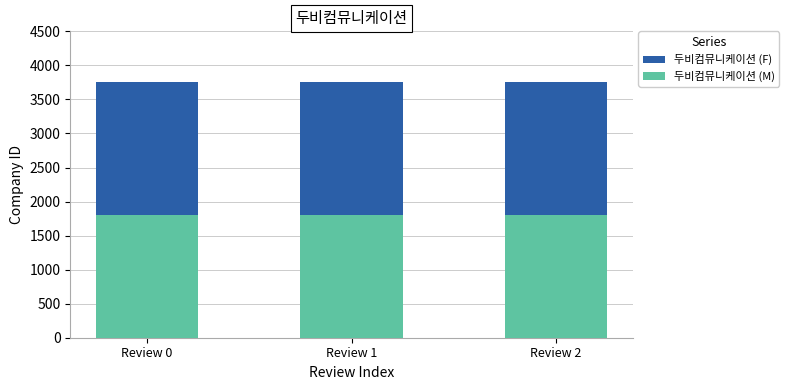

Which series has the largest total across all categories?

두비컴뮤니케이션 (F)